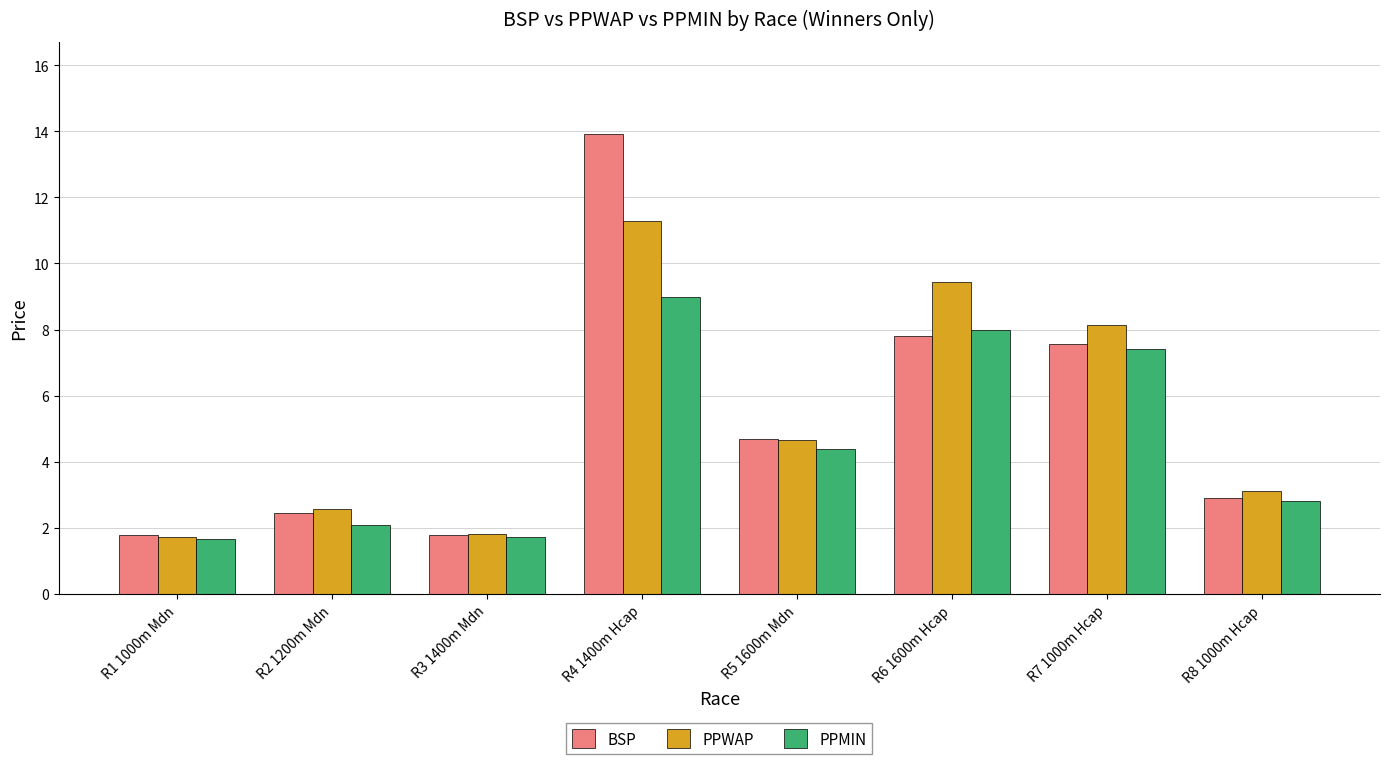

At which label does PPMIN reach its peak?

R4 1400m Hcap